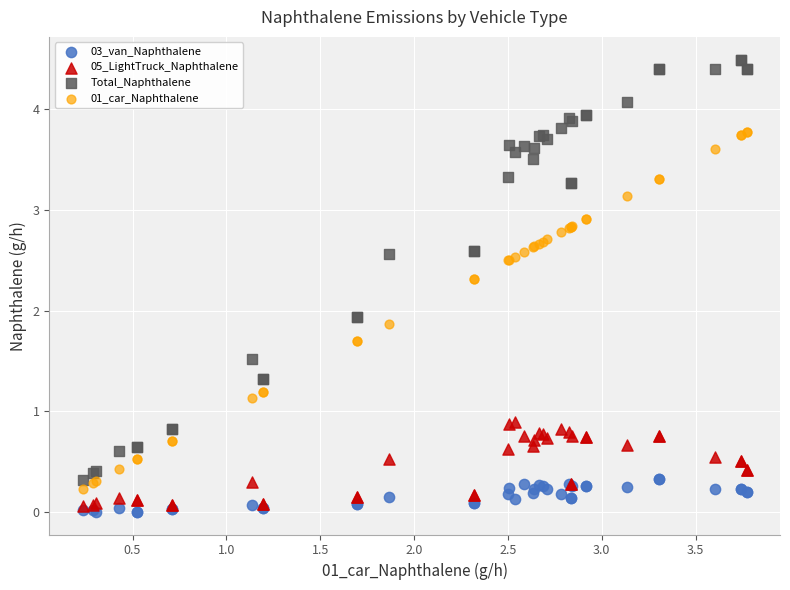

What are all the series names shown in the legend?

03_van_Naphthalene, 05_LightTruck_Naphthalene, Total_Naphthalene, 01_car_Naphthalene